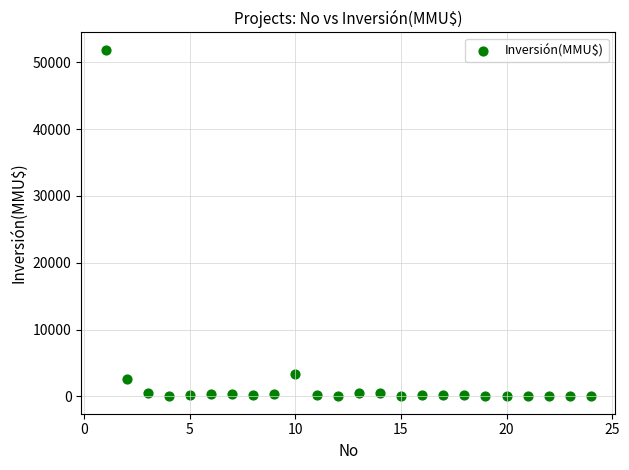

What is the range of Y values (max minus min)?

51860